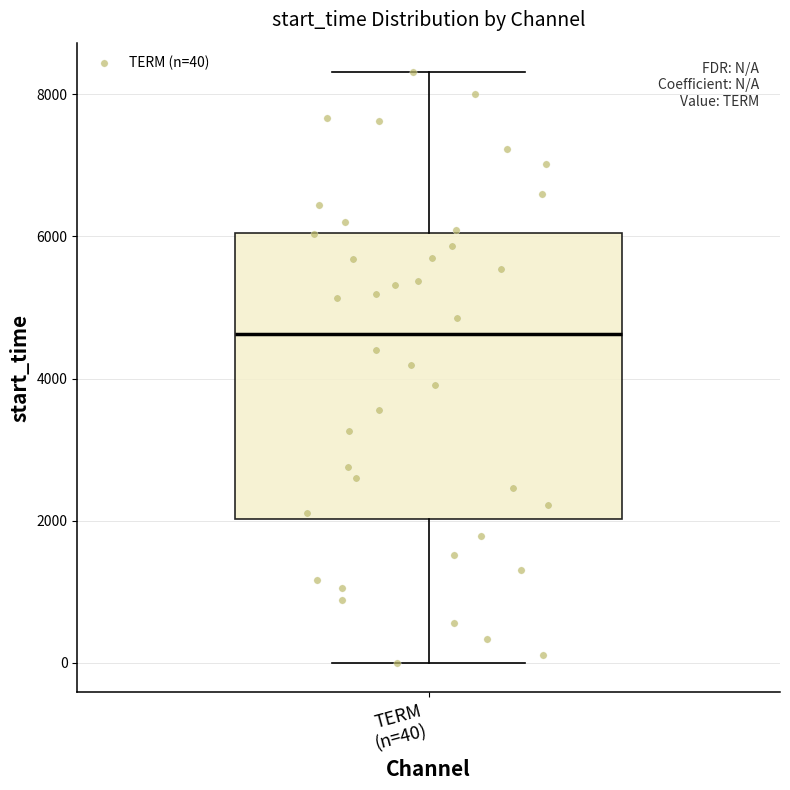

Where does the lower whisker of the box for TERM (n=40) end on the y-axis? The values are not printed on the chart, so give them approximately, as read against the axis.

0